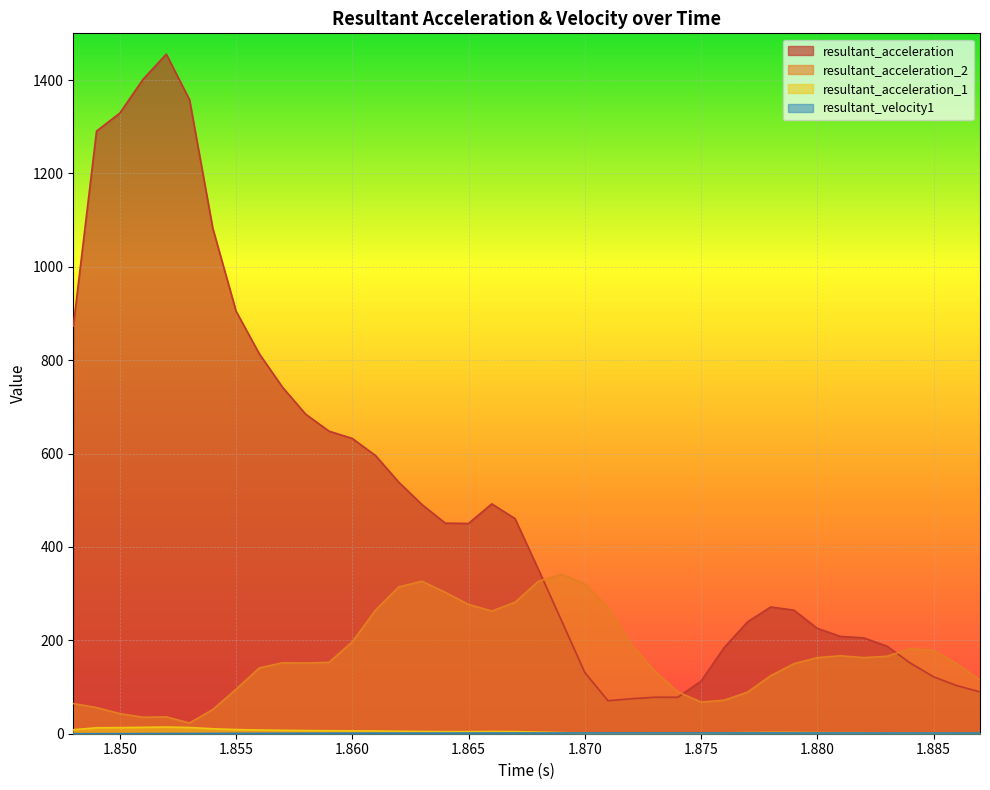

What is the value of the resultant_velocity1 point at the 23rd from the left?

1.6